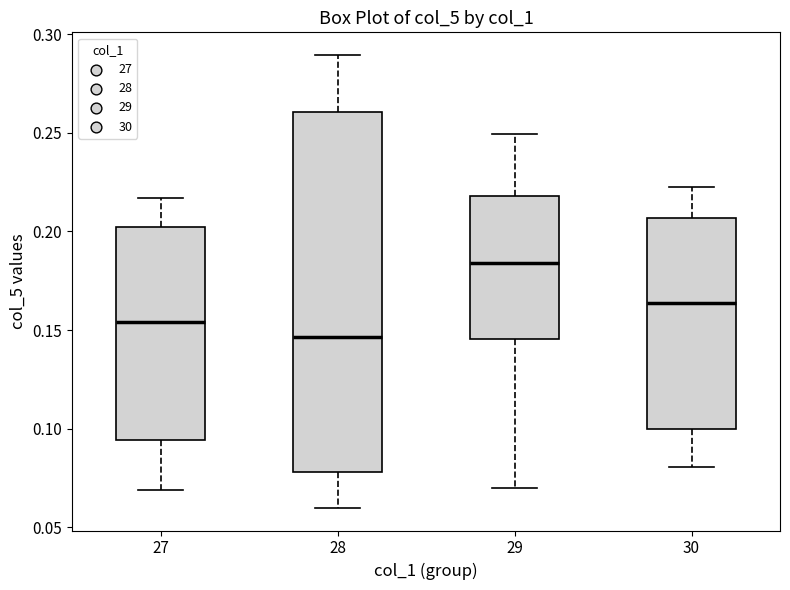

Reading left to right, read every box against the y-axis: the position of its median line, the range the box covers, and the ends of its whiskers. The values are not printed on the chart, so give them approximately, as read against the axis.

27: median 0.155, box 0.095 to 0.200, whiskers 0.070 to 0.215
28: median 0.145, box 0.080 to 0.260, whiskers 0.060 to 0.290
29: median 0.185, box 0.145 to 0.220, whiskers 0.070 to 0.250
30: median 0.165, box 0.100 to 0.205, whiskers 0.080 to 0.220